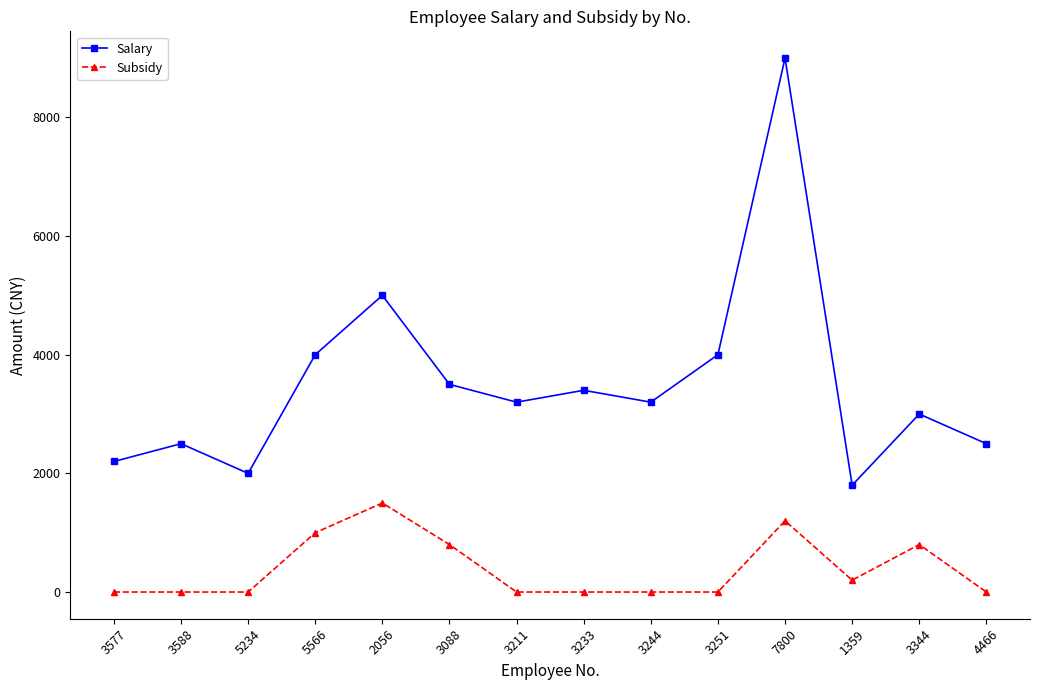

The value of Salary at 5234 is 2000. True or false?

True